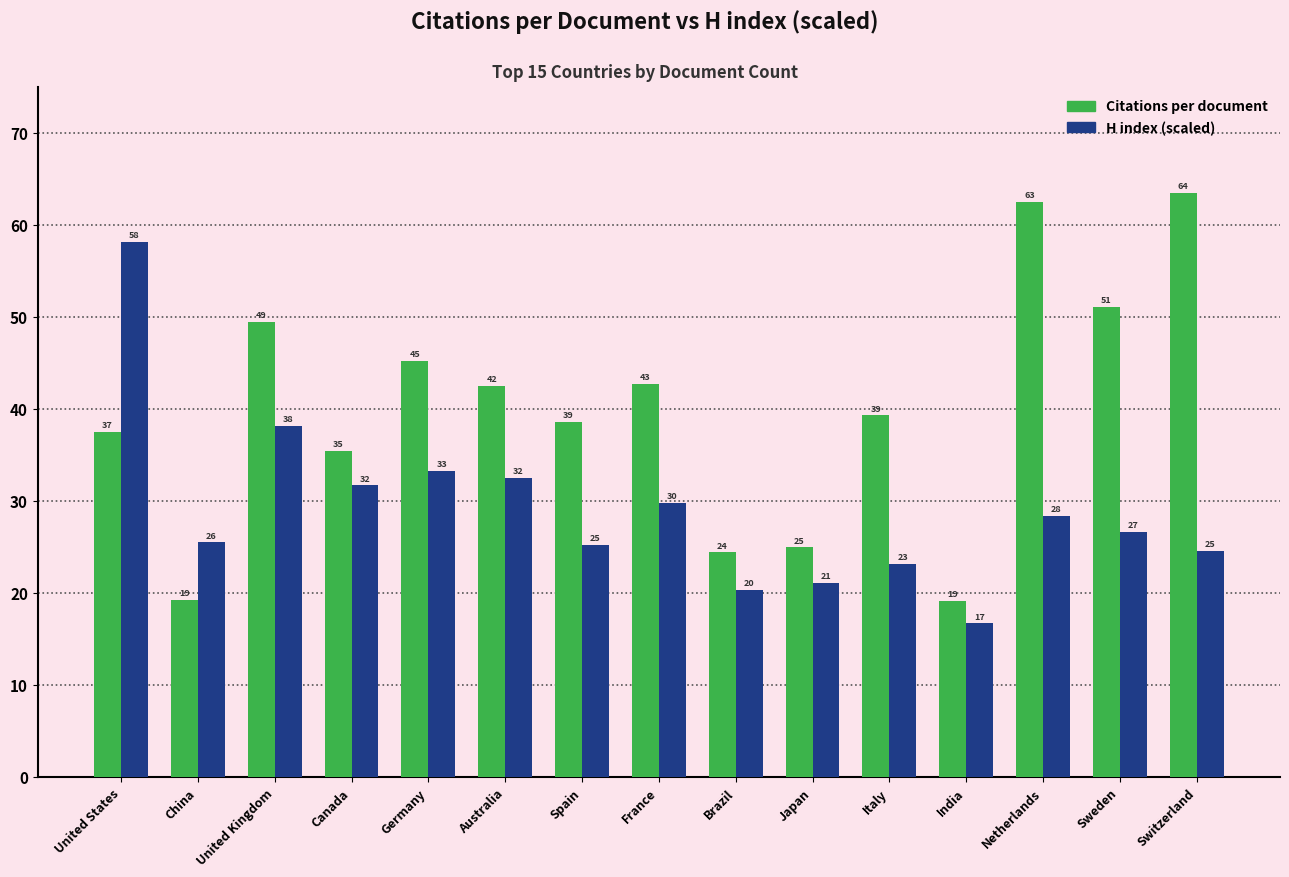

Reading left to right, list all the values displayed in this chart.

Citations per document: 37.5	19.2	49.5	35.4	45.2	42.5	38.6	42.7	24.4	25.0	39.3	19.2	62.5	51.1	63.5
H index (scaled): 58.2	25.5	38.2	31.7	33.3	32.5	25.2	29.8	20.3	21.1	23.2	16.7	28.4	26.6	24.6